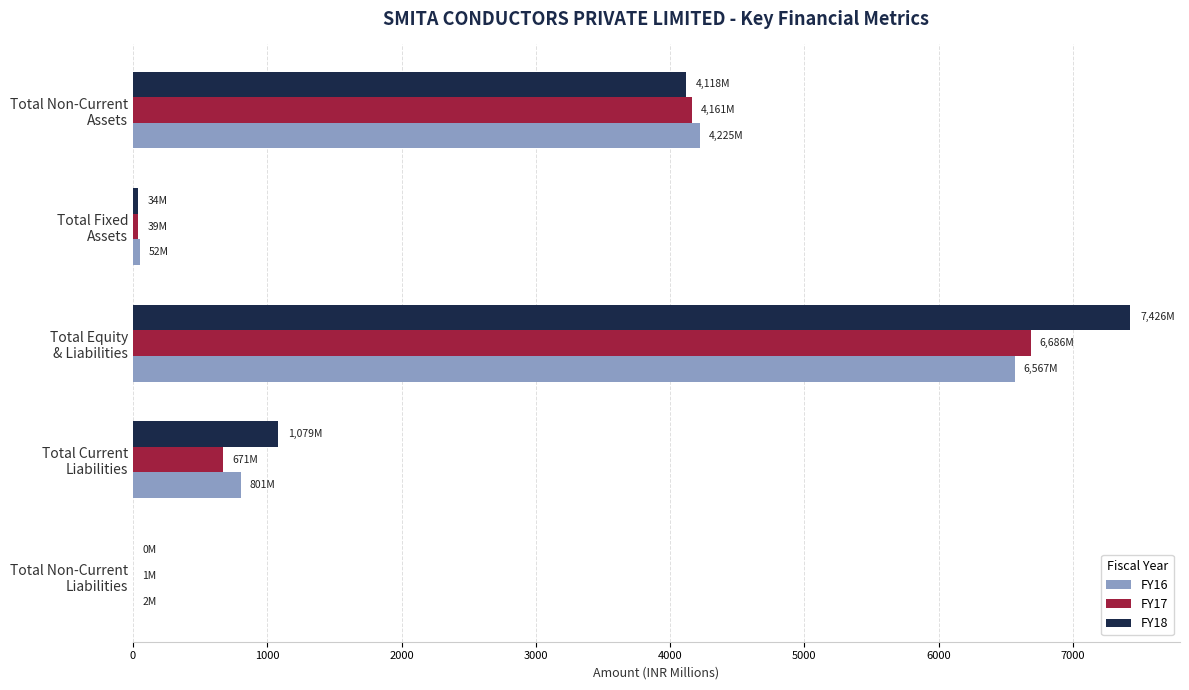

What is the sum of all FY18 values?

12657.7